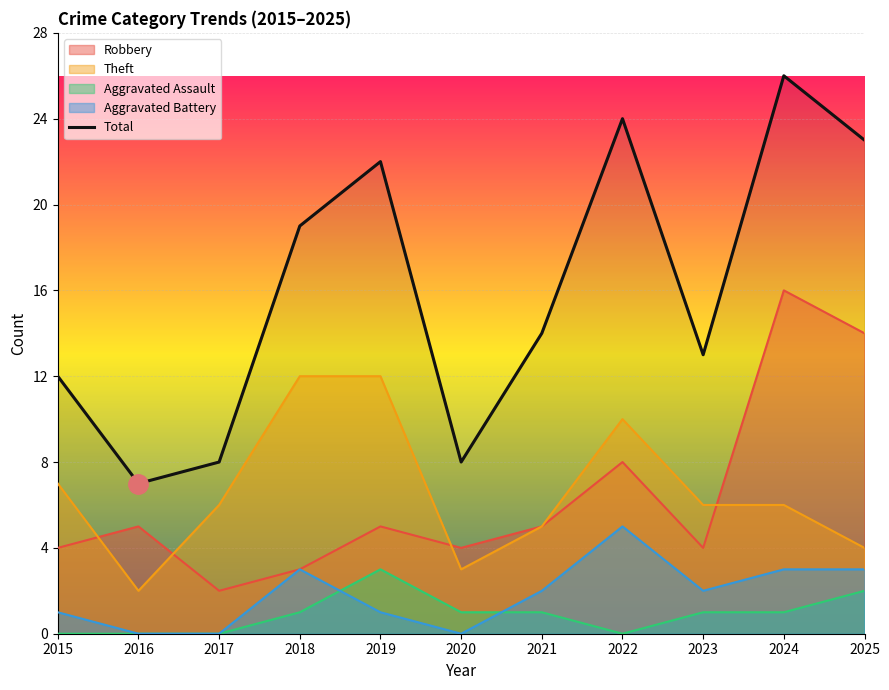

Which has a higher value, 2019 or 2023?

2019